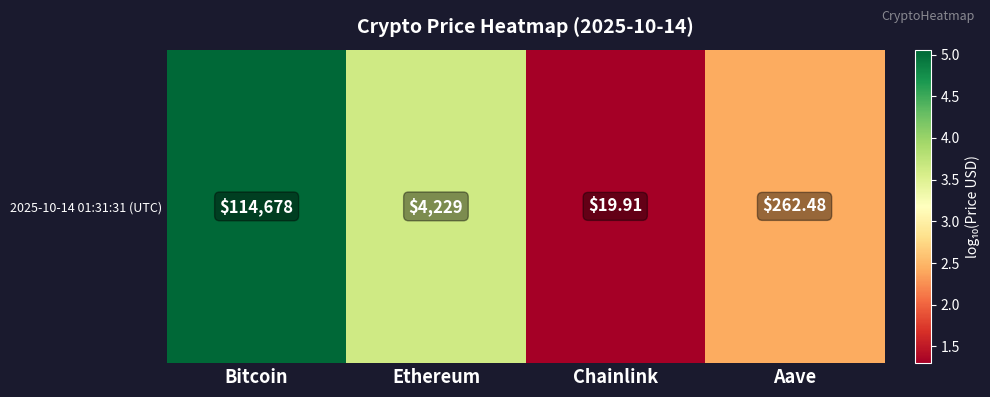

What is the difference between the maximum and minimum values?

3.8